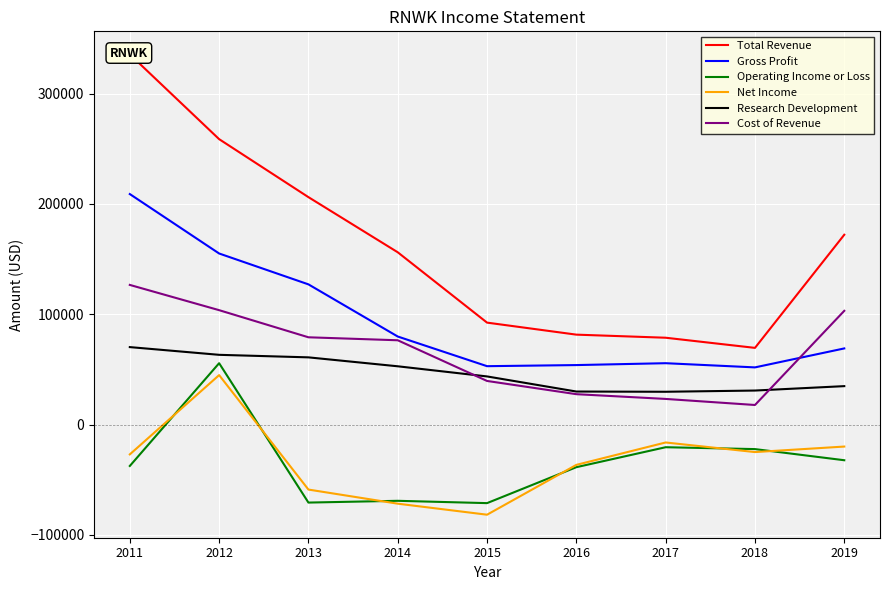

Where does the Operating Income or Loss series first go above -37600?

2012